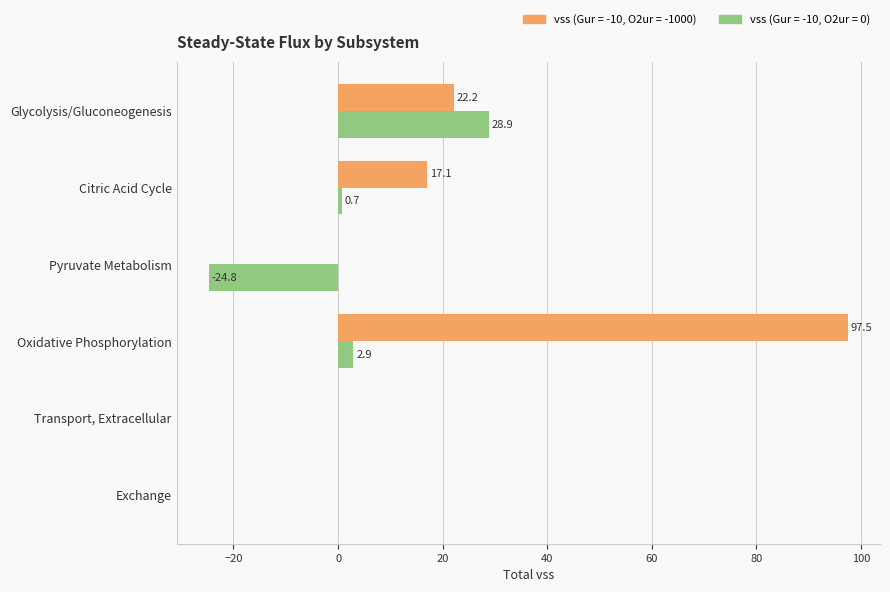

The vss (Gur = -10, O2ur = -1000) series shows 34.7 at Pyruvate Metabolism. True or false?

False